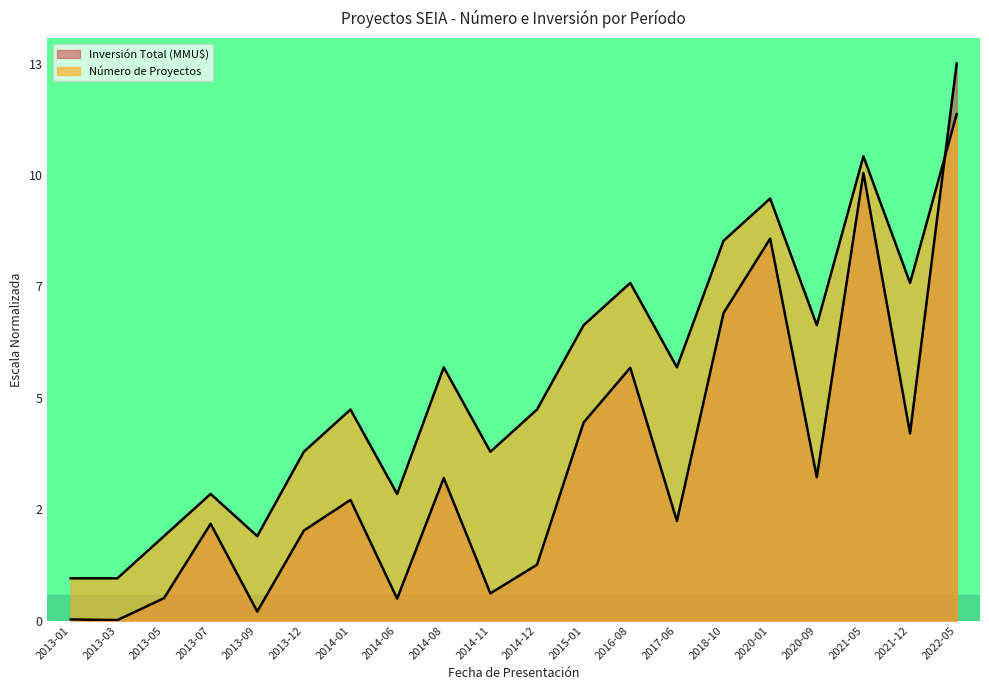

Where is the first local maximum for Número de Proyectos?

2013-07